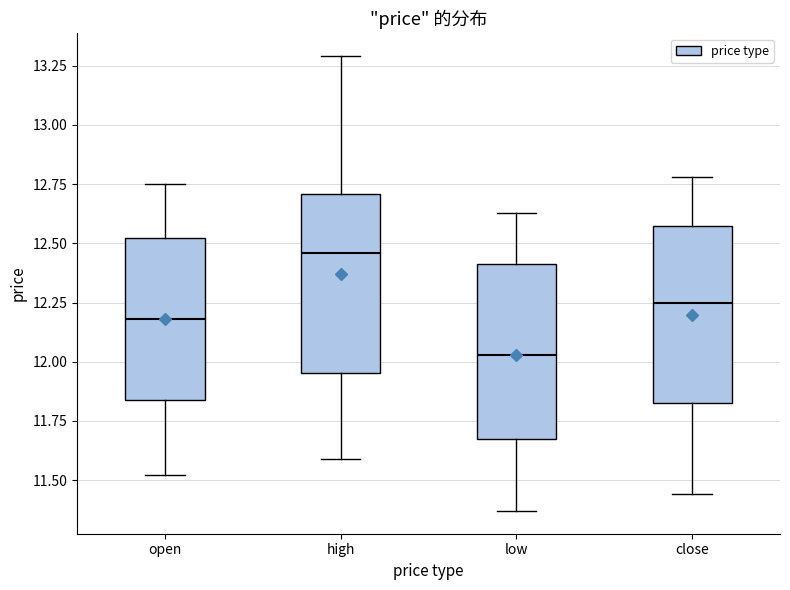

Reading left to right, read every box against the y-axis: the position of its median line, the range the box covers, and the ends of its whiskers. The values are not printed on the chart, so give them approximately, as read against the axis.

open: median 12.20, box 11.85 to 12.50, whiskers 11.50 to 12.75
high: median 12.45, box 11.95 to 12.70, whiskers 11.60 to 13.30
low: median 12.05, box 11.65 to 12.40, whiskers 11.35 to 12.65
close: median 12.25, box 11.85 to 12.60, whiskers 11.45 to 12.80